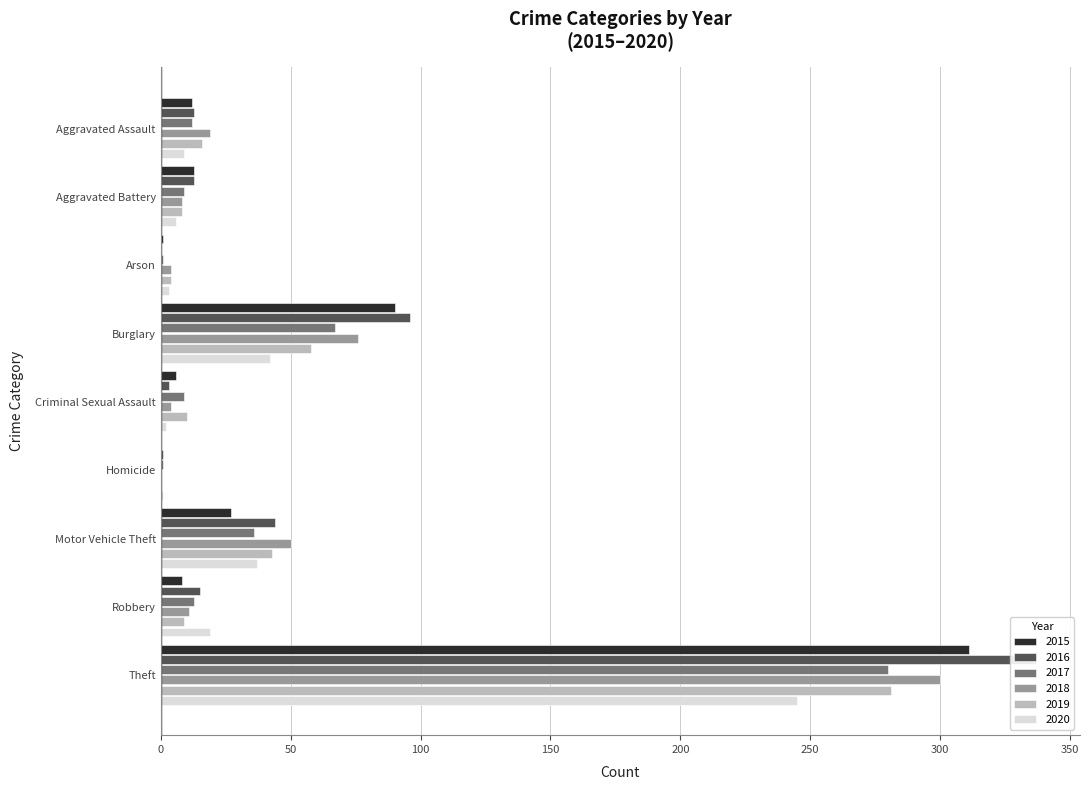

At which category is the sum across all series the highest?

Theft